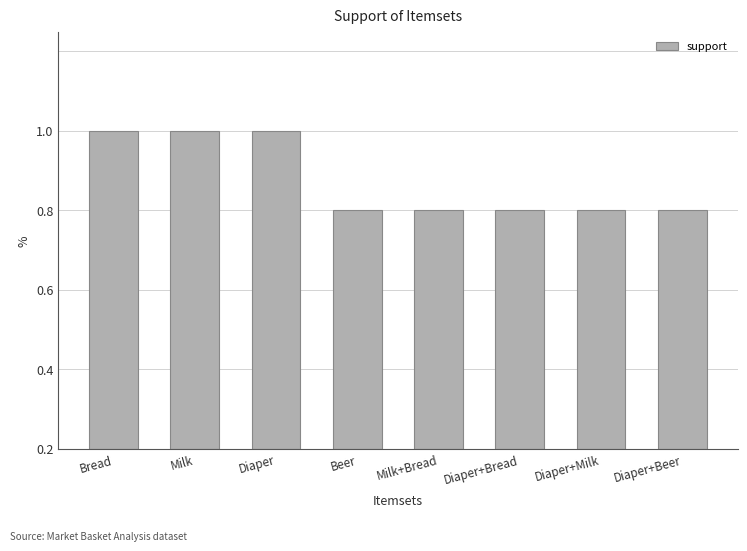

Does the chart contain any negative values?

No